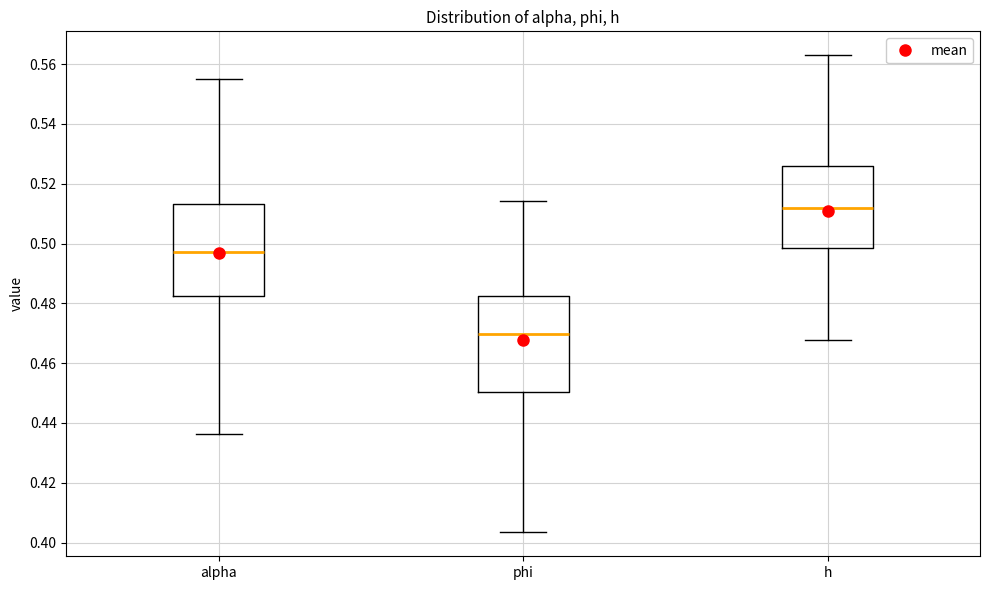

Where is the lower edge of the box for alpha on the y-axis? The values are not printed on the chart, so give them approximately, as read against the axis.

0.482